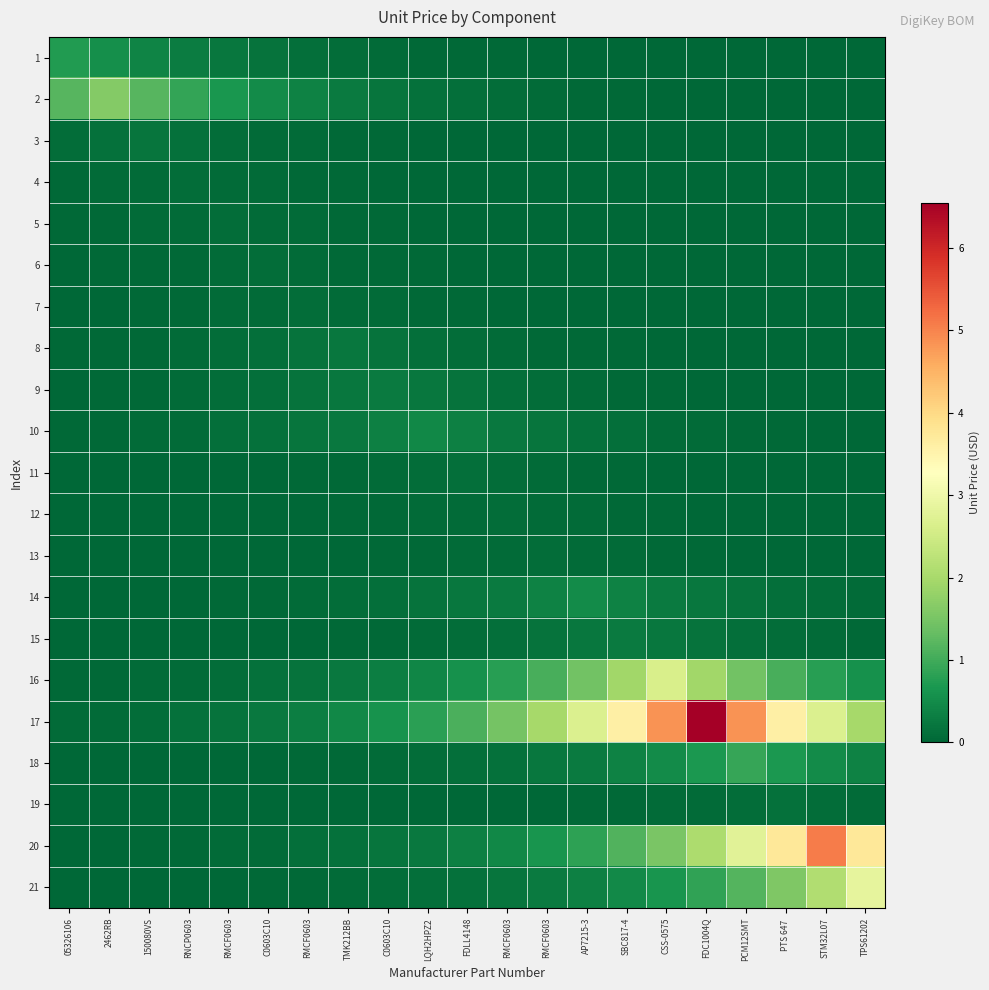

Reading left to right, extract all data points from this chart.

1: 05326106=0.7	2462RB=0.5	150080VS=0.4	RNCP0603=0.3	RMCF0603=0.2	C0603C10=0.2	RMCF0603=0.1	TMK212BB=0.1	C0603C10=0.1	LQH2HPZ2=0.0	FDLL4148=0.0	RMCF0603=0.0	RMCF0603=0.0	AP7215-3=0.0	SBC817-4=0.0	CSS-0575=0.0	FDC1004Q=0.0	PCM12SMT=0.0	PTS 647 =0.0	STM32L07=0.0	TPS61202=0.0
2: 05326106=1.2	2462RB=1.6	150080VS=1.2	RNCP0603=0.9	RMCF0603=0.7	C0603C10=0.5	RMCF0603=0.4	TMK212BB=0.3	C0603C10=0.2	LQH2HPZ2=0.1	FDLL4148=0.1	RMCF0603=0.1	RMCF0603=0.1	AP7215-3=0.0	SBC817-4=0.0	CSS-0575=0.0	FDC1004Q=0.0	PCM12SMT=0.0	PTS 647 =0.0	STM32L07=0.0	TPS61202=0.0
3: 05326106=0.1	2462RB=0.1	150080VS=0.2	RNCP0603=0.1	RMCF0603=0.1	C0603C10=0.1	RMCF0603=0.1	TMK212BB=0.0	C0603C10=0.0	LQH2HPZ2=0.0	FDLL4148=0.0	RMCF0603=0.0	RMCF0603=0.0	AP7215-3=0.0	SBC817-4=0.0	CSS-0575=0.0	FDC1004Q=0.0	PCM12SMT=0.0	PTS 647 =0.0	STM32L07=0.0	TPS61202=0.0
4: 05326106=0.0	2462RB=0.1	150080VS=0.1	RNCP0603=0.1	RMCF0603=0.1	C0603C10=0.1	RMCF0603=0.0	TMK212BB=0.0	C0603C10=0.0	LQH2HPZ2=0.0	FDLL4148=0.0	RMCF0603=0.0	RMCF0603=0.0	AP7215-3=0.0	SBC817-4=0.0	CSS-0575=0.0	FDC1004Q=0.0	PCM12SMT=0.0	PTS 647 =0.0	STM32L07=0.0	TPS61202=0.0
5: 05326106=0.0	2462RB=0.0	150080VS=0.1	RNCP0603=0.1	RMCF0603=0.1	C0603C10=0.1	RMCF0603=0.1	TMK212BB=0.0	C0603C10=0.0	LQH2HPZ2=0.0	FDLL4148=0.0	RMCF0603=0.0	RMCF0603=0.0	AP7215-3=0.0	SBC817-4=0.0	CSS-0575=0.0	FDC1004Q=0.0	PCM12SMT=0.0	PTS 647 =0.0	STM32L07=0.0	TPS61202=0.0
6: 05326106=0.0	2462RB=0.0	150080VS=0.0	RNCP0603=0.0	RMCF0603=0.1	C0603C10=0.1	RMCF0603=0.1	TMK212BB=0.0	C0603C10=0.0	LQH2HPZ2=0.0	FDLL4148=0.0	RMCF0603=0.0	RMCF0603=0.0	AP7215-3=0.0	SBC817-4=0.0	CSS-0575=0.0	FDC1004Q=0.0	PCM12SMT=0.0	PTS 647 =0.0	STM32L07=0.0	TPS61202=0.0
7: 05326106=0.0	2462RB=0.0	150080VS=0.0	RNCP0603=0.0	RMCF0603=0.1	C0603C10=0.1	RMCF0603=0.1	TMK212BB=0.1	C0603C10=0.1	LQH2HPZ2=0.0	FDLL4148=0.0	RMCF0603=0.0	RMCF0603=0.0	AP7215-3=0.0	SBC817-4=0.0	CSS-0575=0.0	FDC1004Q=0.0	PCM12SMT=0.0	PTS 647 =0.0	STM32L07=0.0	TPS61202=0.0
8: 05326106=0.0	2462RB=0.0	150080VS=0.0	RNCP0603=0.1	RMCF0603=0.1	C0603C10=0.1	RMCF0603=0.2	TMK212BB=0.2	C0603C10=0.2	LQH2HPZ2=0.1	FDLL4148=0.1	RMCF0603=0.1	RMCF0603=0.0	AP7215-3=0.0	SBC817-4=0.0	CSS-0575=0.0	FDC1004Q=0.0	PCM12SMT=0.0	PTS 647 =0.0	STM32L07=0.0	TPS61202=0.0
9: 05326106=0.0	2462RB=0.0	150080VS=0.0	RNCP0603=0.1	RMCF0603=0.1	C0603C10=0.1	RMCF0603=0.2	TMK212BB=0.2	C0603C10=0.3	LQH2HPZ2=0.2	FDLL4148=0.2	RMCF0603=0.1	RMCF0603=0.1	AP7215-3=0.1	SBC817-4=0.0	CSS-0575=0.0	FDC1004Q=0.0	PCM12SMT=0.0	PTS 647 =0.0	STM32L07=0.0	TPS61202=0.0
10: 05326106=0.0	2462RB=0.0	150080VS=0.1	RNCP0603=0.1	RMCF0603=0.1	C0603C10=0.1	RMCF0603=0.2	TMK212BB=0.3	C0603C10=0.3	LQH2HPZ2=0.5	FDLL4148=0.3	RMCF0603=0.3	RMCF0603=0.2	AP7215-3=0.1	SBC817-4=0.1	CSS-0575=0.1	FDC1004Q=0.1	PCM12SMT=0.0	PTS 647 =0.0	STM32L07=0.0	TPS61202=0.0
11: 05326106=0.0	2462RB=0.0	150080VS=0.0	RNCP0603=0.0	RMCF0603=0.0	C0603C10=0.0	RMCF0603=0.0	TMK212BB=0.0	C0603C10=0.1	LQH2HPZ2=0.1	FDLL4148=0.1	RMCF0603=0.1	RMCF0603=0.1	AP7215-3=0.0	SBC817-4=0.0	CSS-0575=0.0	FDC1004Q=0.0	PCM12SMT=0.0	PTS 647 =0.0	STM32L07=0.0	TPS61202=0.0
12: 05326106=0.0	2462RB=0.0	150080VS=0.0	RNCP0603=0.0	RMCF0603=0.0	C0603C10=0.0	RMCF0603=0.0	TMK212BB=0.0	C0603C10=0.0	LQH2HPZ2=0.1	FDLL4148=0.1	RMCF0603=0.1	RMCF0603=0.1	AP7215-3=0.1	SBC817-4=0.0	CSS-0575=0.0	FDC1004Q=0.0	PCM12SMT=0.0	PTS 647 =0.0	STM32L07=0.0	TPS61202=0.0
13: 05326106=0.0	2462RB=0.0	150080VS=0.0	RNCP0603=0.0	RMCF0603=0.0	C0603C10=0.0	RMCF0603=0.0	TMK212BB=0.0	C0603C10=0.0	LQH2HPZ2=0.0	FDLL4148=0.1	RMCF0603=0.1	RMCF0603=0.1	AP7215-3=0.1	SBC817-4=0.1	CSS-0575=0.0	FDC1004Q=0.0	PCM12SMT=0.0	PTS 647 =0.0	STM32L07=0.0	TPS61202=0.0
14: 05326106=0.0	2462RB=0.0	150080VS=0.0	RNCP0603=0.0	RMCF0603=0.0	C0603C10=0.0	RMCF0603=0.1	TMK212BB=0.1	C0603C10=0.1	LQH2HPZ2=0.2	FDLL4148=0.2	RMCF0603=0.3	RMCF0603=0.4	AP7215-3=0.5	SBC817-4=0.4	CSS-0575=0.3	FDC1004Q=0.2	PCM12SMT=0.2	PTS 647 =0.1	STM32L07=0.1	TPS61202=0.1
15: 05326106=0.0	2462RB=0.0	150080VS=0.0	RNCP0603=0.0	RMCF0603=0.0	C0603C10=0.0	RMCF0603=0.0	TMK212BB=0.0	C0603C10=0.0	LQH2HPZ2=0.1	FDLL4148=0.1	RMCF0603=0.1	RMCF0603=0.2	AP7215-3=0.2	SBC817-4=0.3	CSS-0575=0.2	FDC1004Q=0.2	PCM12SMT=0.1	PTS 647 =0.1	STM32L07=0.1	TPS61202=0.0
16: 05326106=0.0	2462RB=0.0	150080VS=0.1	RNCP0603=0.1	RMCF0603=0.1	C0603C10=0.1	RMCF0603=0.2	TMK212BB=0.2	C0603C10=0.3	LQH2HPZ2=0.4	FDLL4148=0.6	RMCF0603=0.8	RMCF0603=1.1	AP7215-3=1.4	SBC817-4=1.9	CSS-0575=2.6	FDC1004Q=1.9	PCM12SMT=1.4	PTS 647 =1.1	STM32L07=0.8	TPS61202=0.6
17: 05326106=0.1	2462RB=0.1	150080VS=0.1	RNCP0603=0.1	RMCF0603=0.2	C0603C10=0.2	RMCF0603=0.3	TMK212BB=0.4	C0603C10=0.6	LQH2HPZ2=0.8	FDLL4148=1.1	RMCF0603=1.5	RMCF0603=2.0	AP7215-3=2.7	SBC817-4=3.6	CSS-0575=4.9	FDC1004Q=6.5	PCM12SMT=4.9	PTS 647 =3.6	STM32L07=2.7	TPS61202=2.0
18: 05326106=0.0	2462RB=0.0	150080VS=0.0	RNCP0603=0.0	RMCF0603=0.0	C0603C10=0.0	RMCF0603=0.0	TMK212BB=0.0	C0603C10=0.1	LQH2HPZ2=0.1	FDLL4148=0.1	RMCF0603=0.2	RMCF0603=0.2	AP7215-3=0.3	SBC817-4=0.4	CSS-0575=0.5	FDC1004Q=0.7	PCM12SMT=0.9	PTS 647 =0.7	STM32L07=0.5	TPS61202=0.4
19: 05326106=0.0	2462RB=0.0	150080VS=0.0	RNCP0603=0.0	RMCF0603=0.0	C0603C10=0.0	RMCF0603=0.0	TMK212BB=0.0	C0603C10=0.0	LQH2HPZ2=0.0	FDLL4148=0.0	RMCF0603=0.0	RMCF0603=0.0	AP7215-3=0.0	SBC817-4=0.0	CSS-0575=0.1	FDC1004Q=0.1	PCM12SMT=0.1	PTS 647 =0.1	STM32L07=0.1	TPS61202=0.1
20: 05326106=0.0	2462RB=0.0	150080VS=0.0	RNCP0603=0.0	RMCF0603=0.1	C0603C10=0.1	RMCF0603=0.1	TMK212BB=0.1	C0603C10=0.2	LQH2HPZ2=0.3	FDLL4148=0.3	RMCF0603=0.5	RMCF0603=0.6	AP7215-3=0.8	SBC817-4=1.1	CSS-0575=1.5	FDC1004Q=2.1	PCM12SMT=2.8	PTS 647 =3.8	STM32L07=5.1	TPS61202=3.8
21: 05326106=0.0	2462RB=0.0	150080VS=0.0	RNCP0603=0.0	RMCF0603=0.0	C0603C10=0.0	RMCF0603=0.0	TMK212BB=0.1	C0603C10=0.1	LQH2HPZ2=0.1	FDLL4148=0.1	RMCF0603=0.2	RMCF0603=0.3	AP7215-3=0.3	SBC817-4=0.5	CSS-0575=0.6	FDC1004Q=0.9	PCM12SMT=1.2	PTS 647 =1.6	STM32L07=2.1	TPS61202=2.9